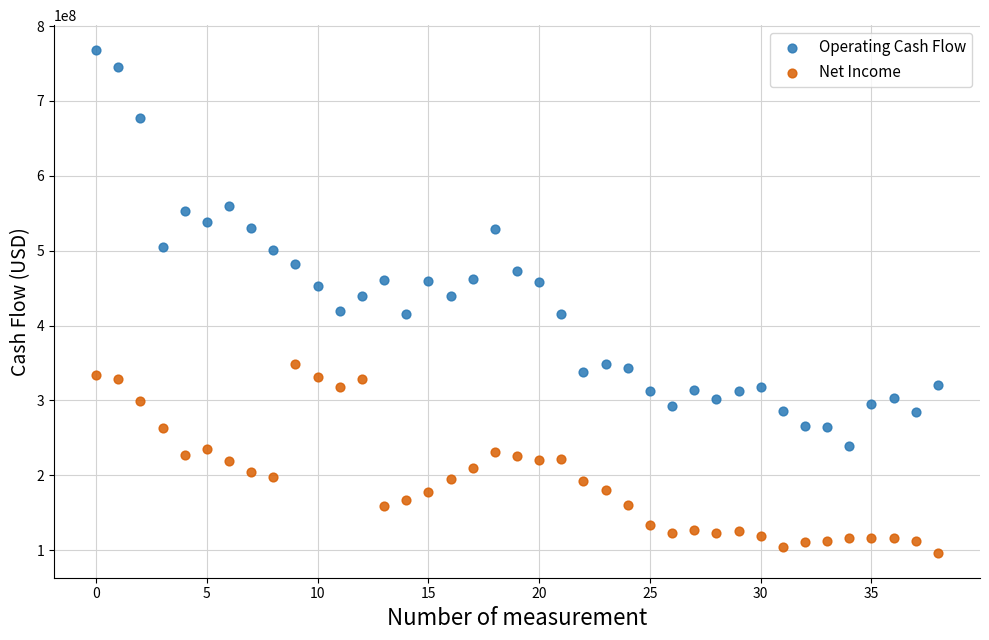

What are all the series names shown in the legend?

Operating Cash Flow, Net Income